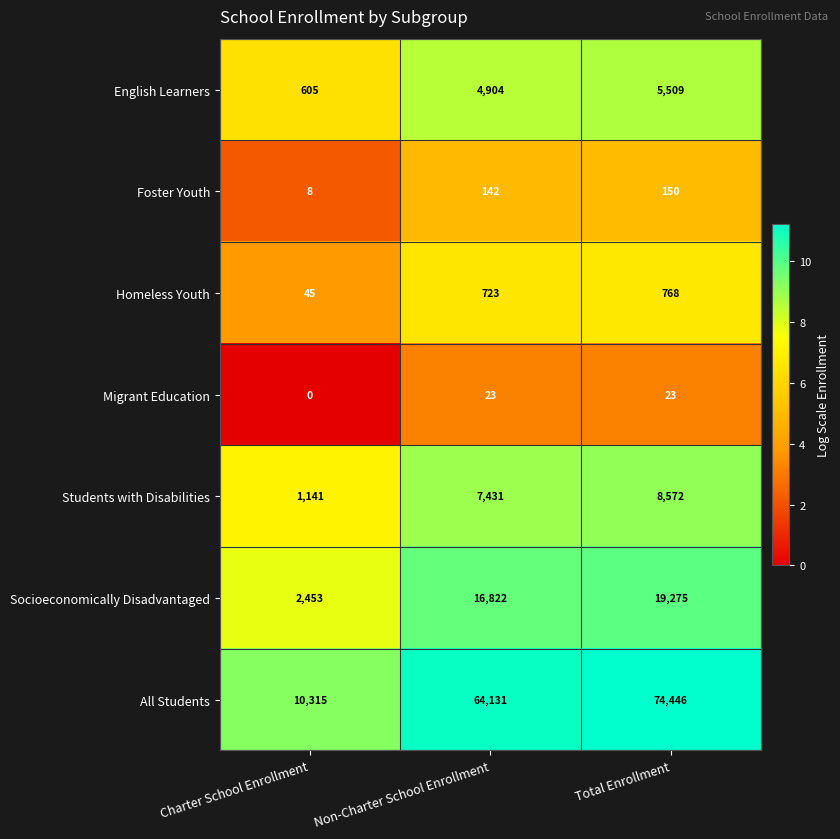

What is the total value across all series at Non-Charter School Enrollment?

94176